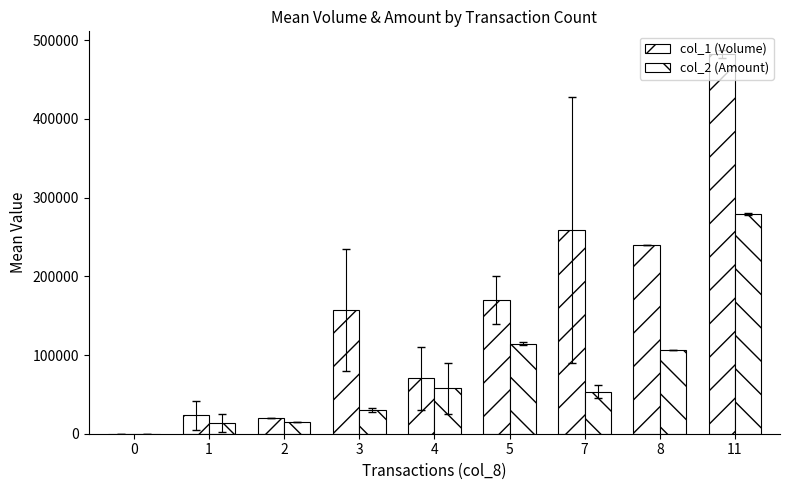

What is the sum of all col_2 (Amount) values?

669790.0